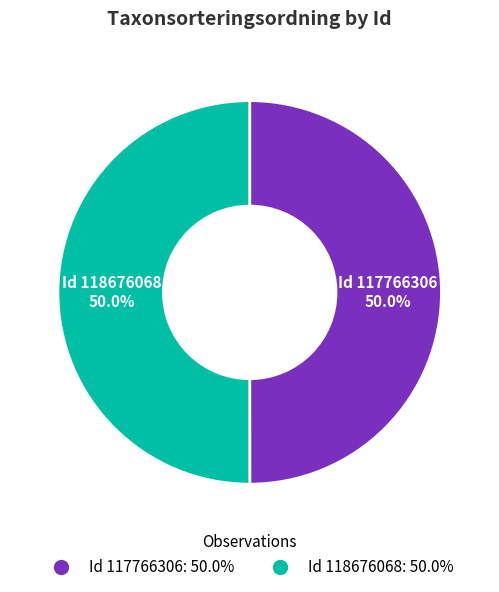

Count the number of slices in the pie.

2